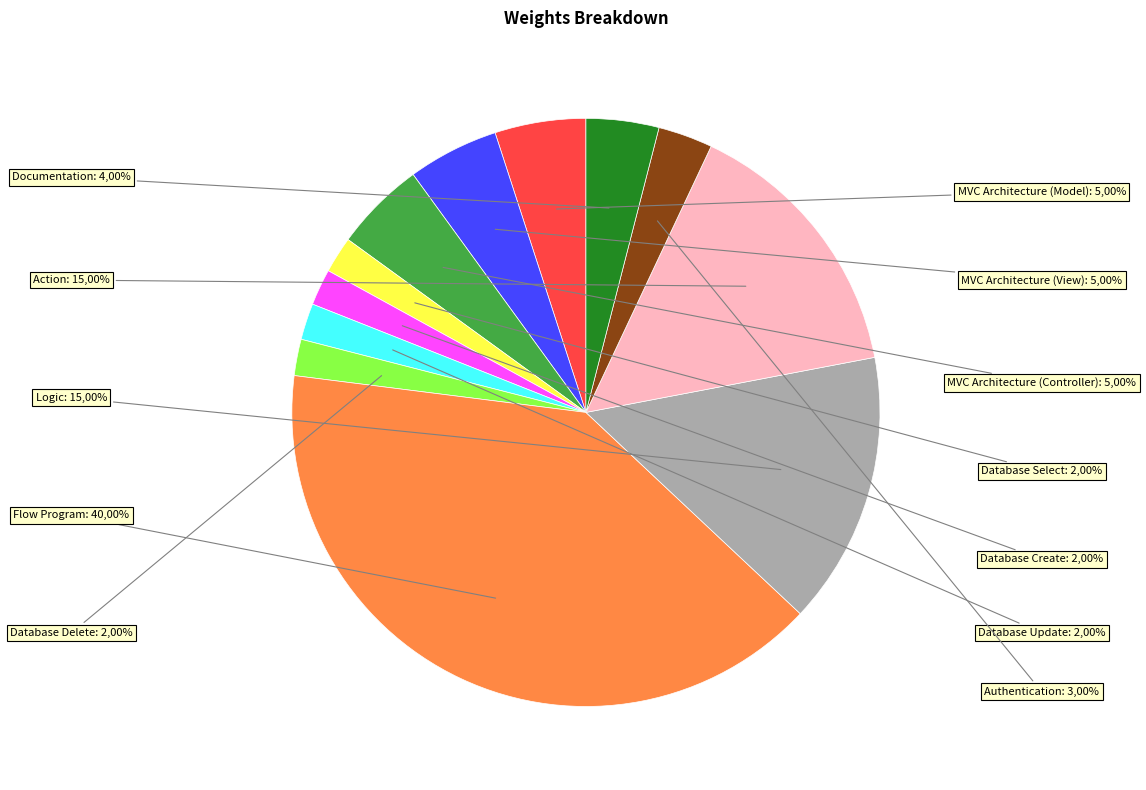

Count the number of slices in the pie.

12